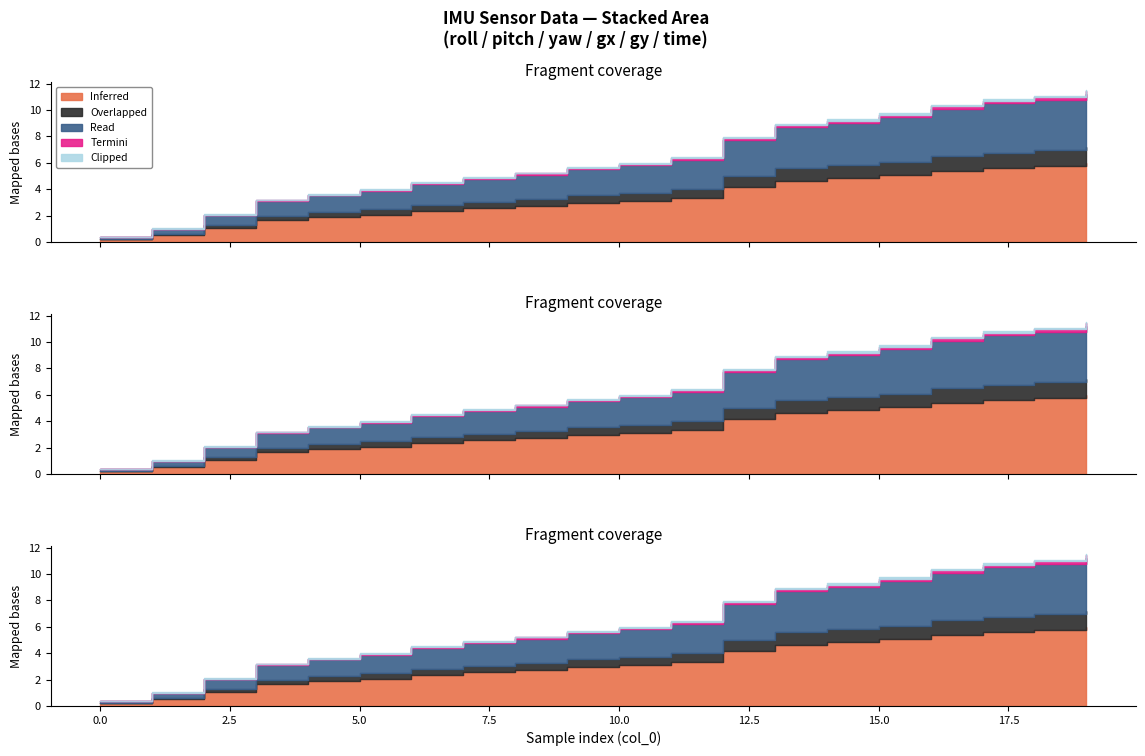

Read the time value at 10.

0.2